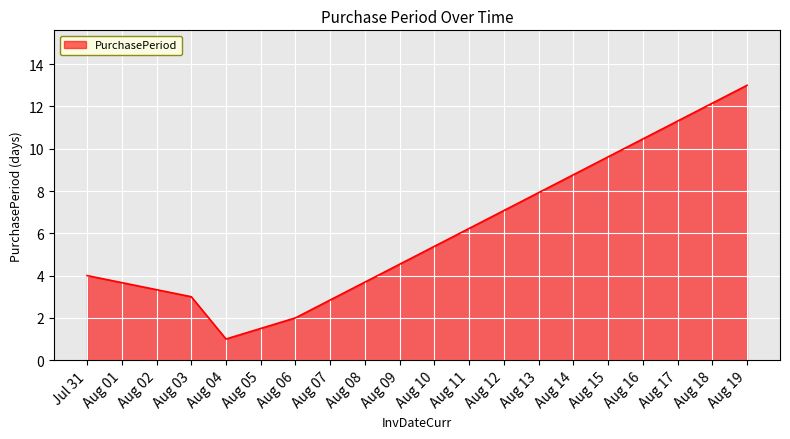

What is the sum of all values?

23